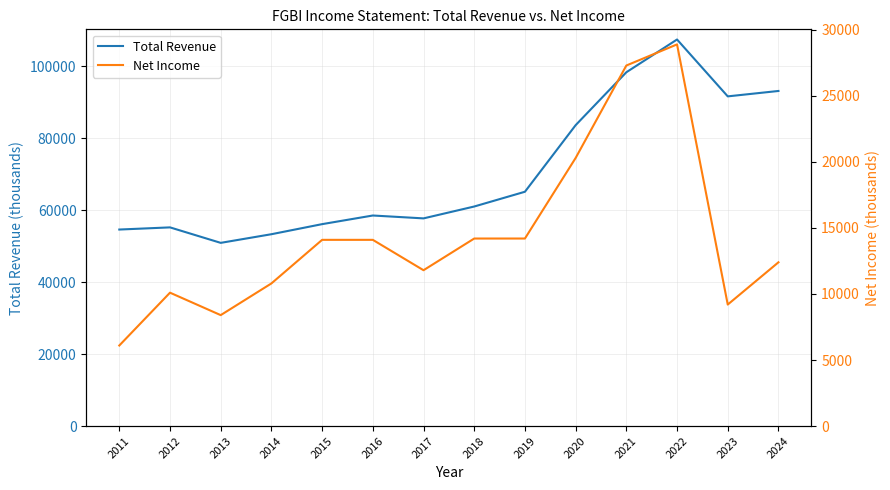

True or false: Total Revenue has more than 2 points higher than both neighbors.

True